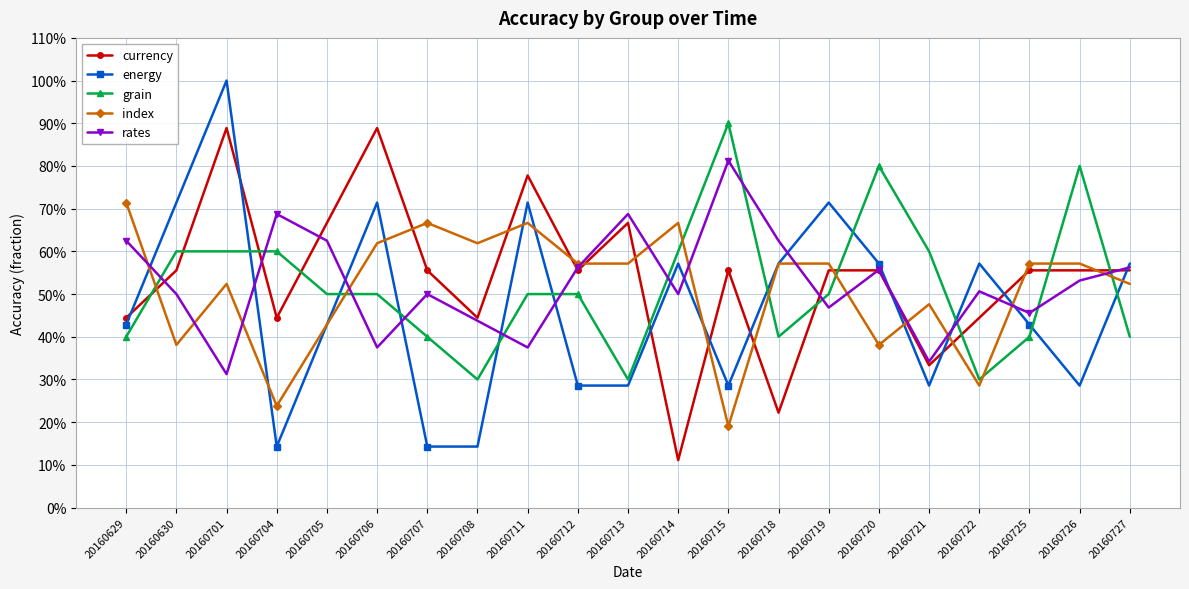

Is this an area chart (filled region under the line)?

No